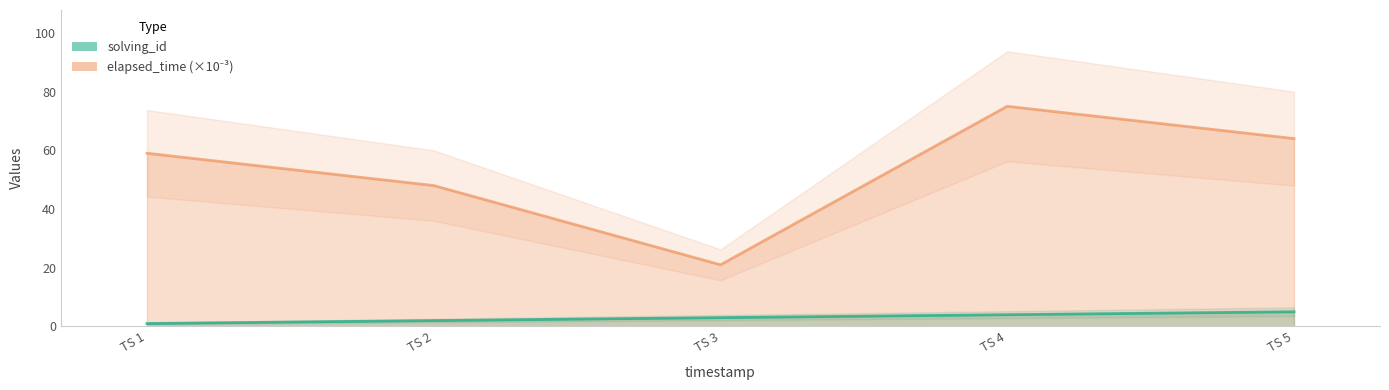

Which label corresponds to the largest value in the chart?

TS 4